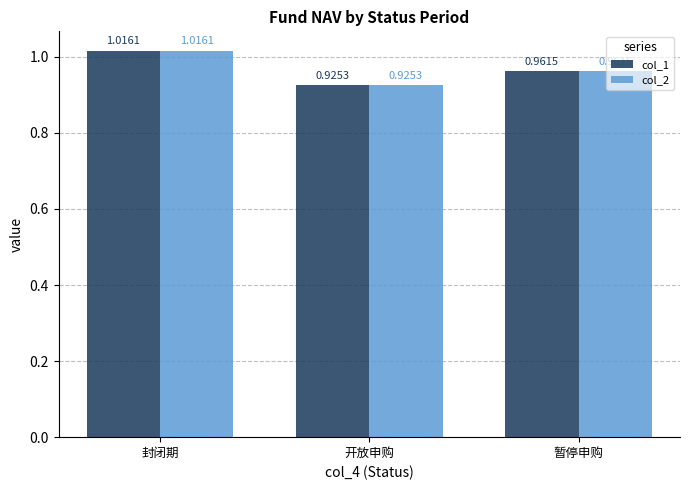

Where is col_2 nearest to the value 0?

开放申购